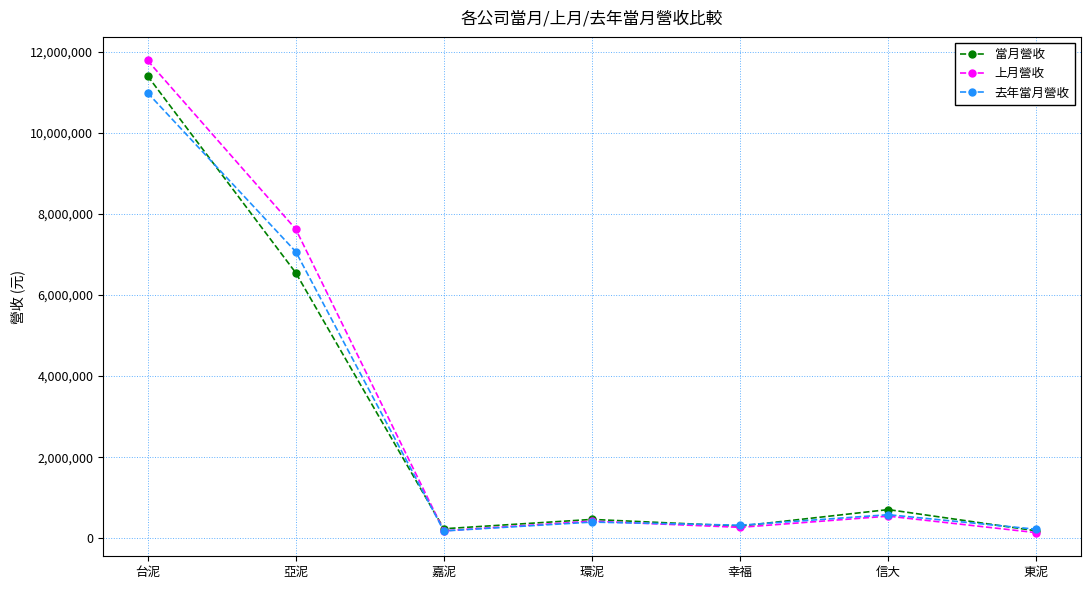

What is the label of the 5th point from the right?

嘉泥